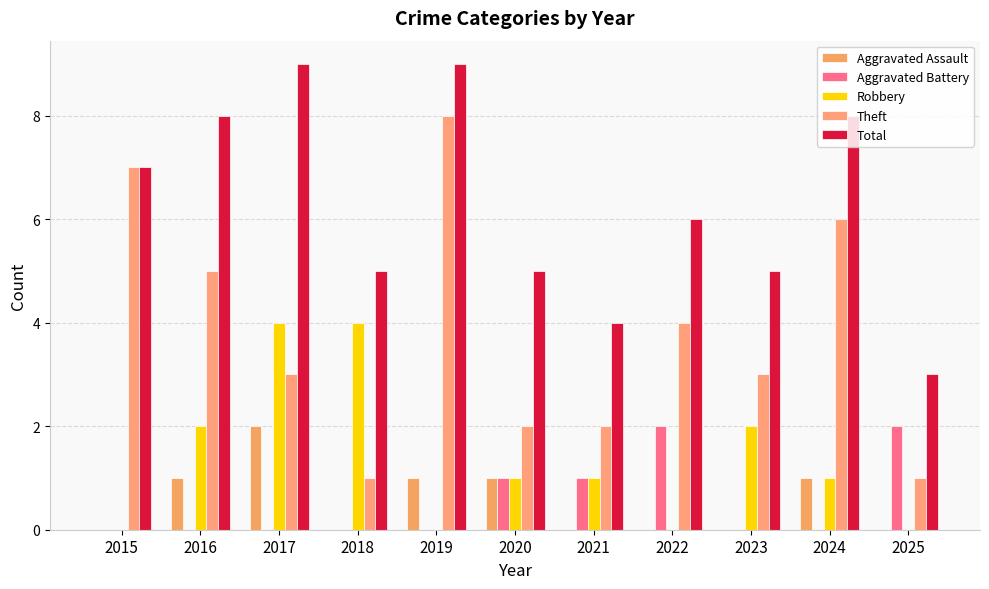

Does the chart contain stacked bars?

No